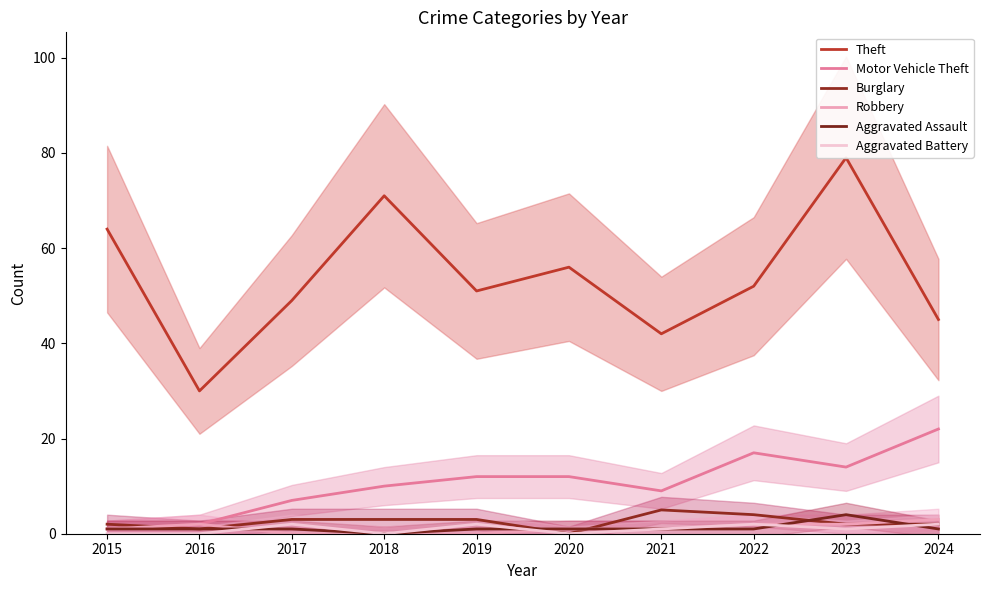

Reading left to right, transcribe all the data shown in this chart.

Theft: 64	30	49	71	51	56	42	52	79	45
Motor Vehicle Theft: 1	2	7	10	12	12	9	17	14	22
Burglary: 2	1	3	3	3	0	5	4	2	2
Robbery: 1	2	0	0	0	1	1	2	2	3
Aggravated Assault: 1	1	1	0	1	1	1	1	4	1
Aggravated Battery: 0	0	2	0	2	0	1	2	1	2